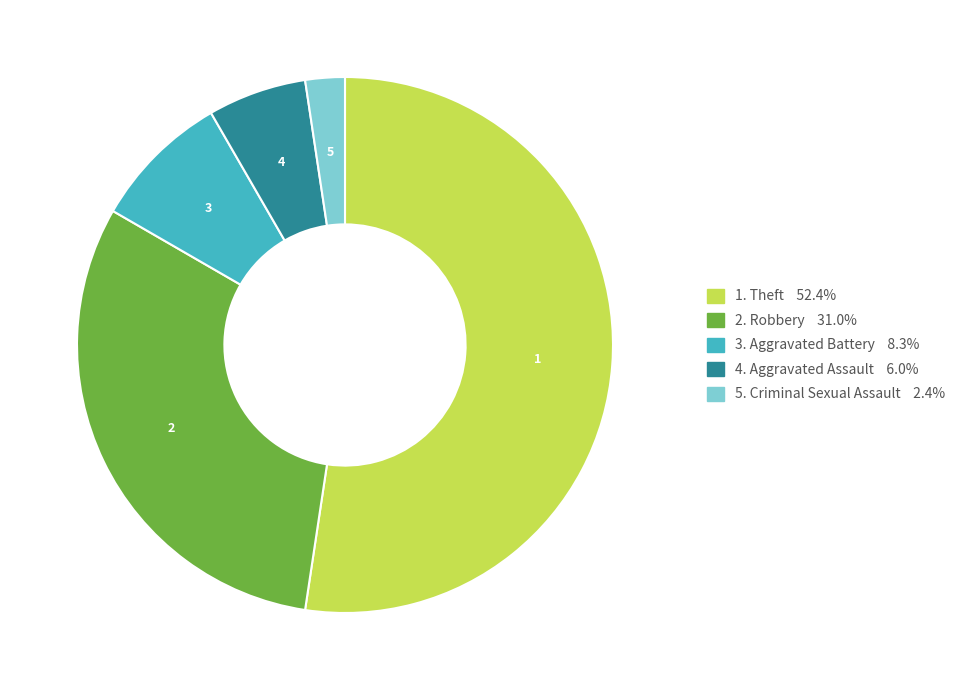

Is there any slice that represents more than half of the pie?

Yes